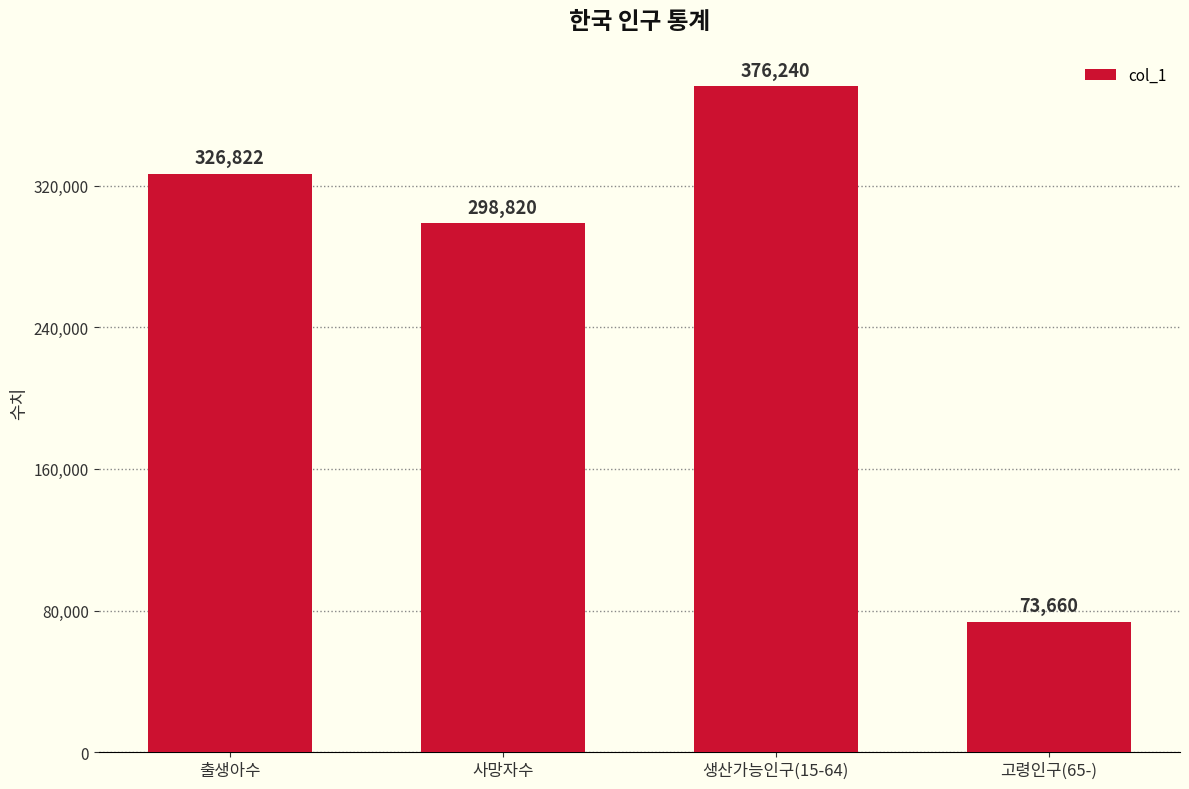

What is the difference between the values at 생산가능인구(15-64) and 고령인구(65-)?

302580